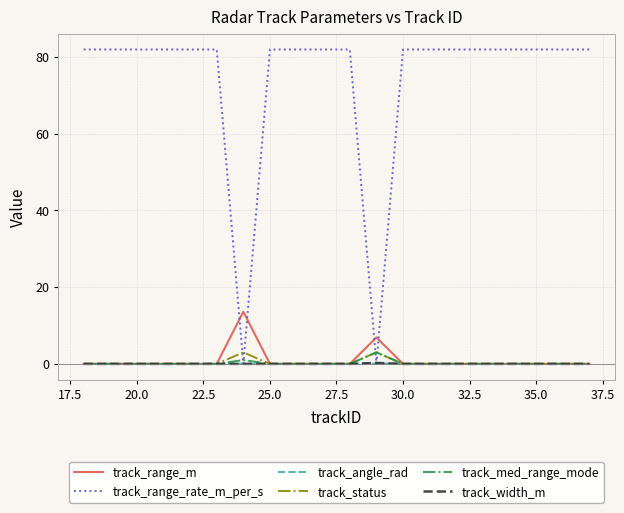

True or false: track_status has more than 1 points higher than both neighbors.

True